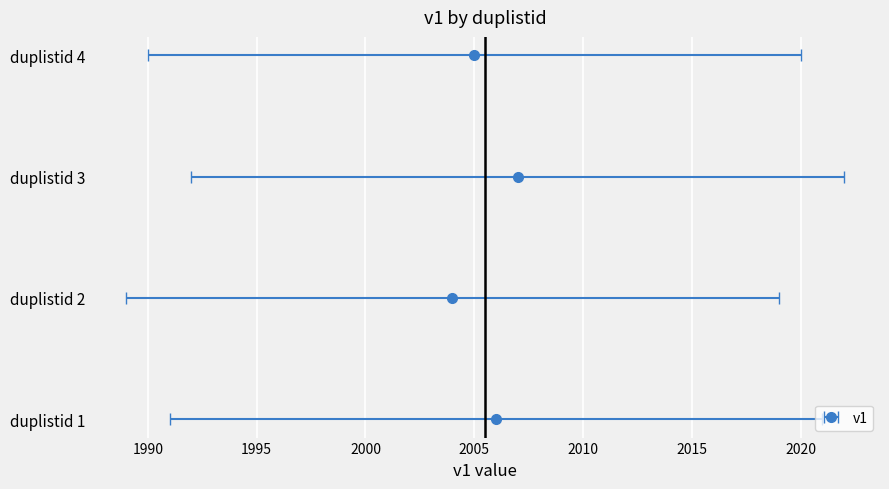

Which category has the lowest value across all series?

2